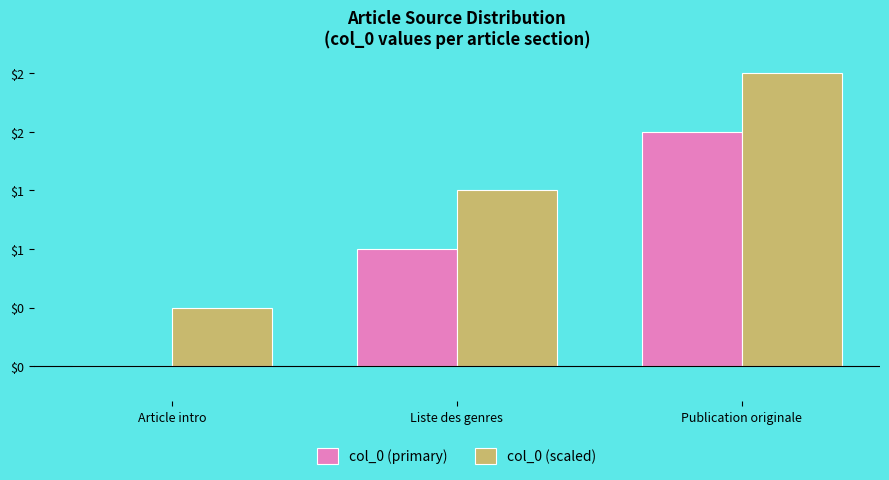

What is the average value of the col_0 (scaled) series?

1.5